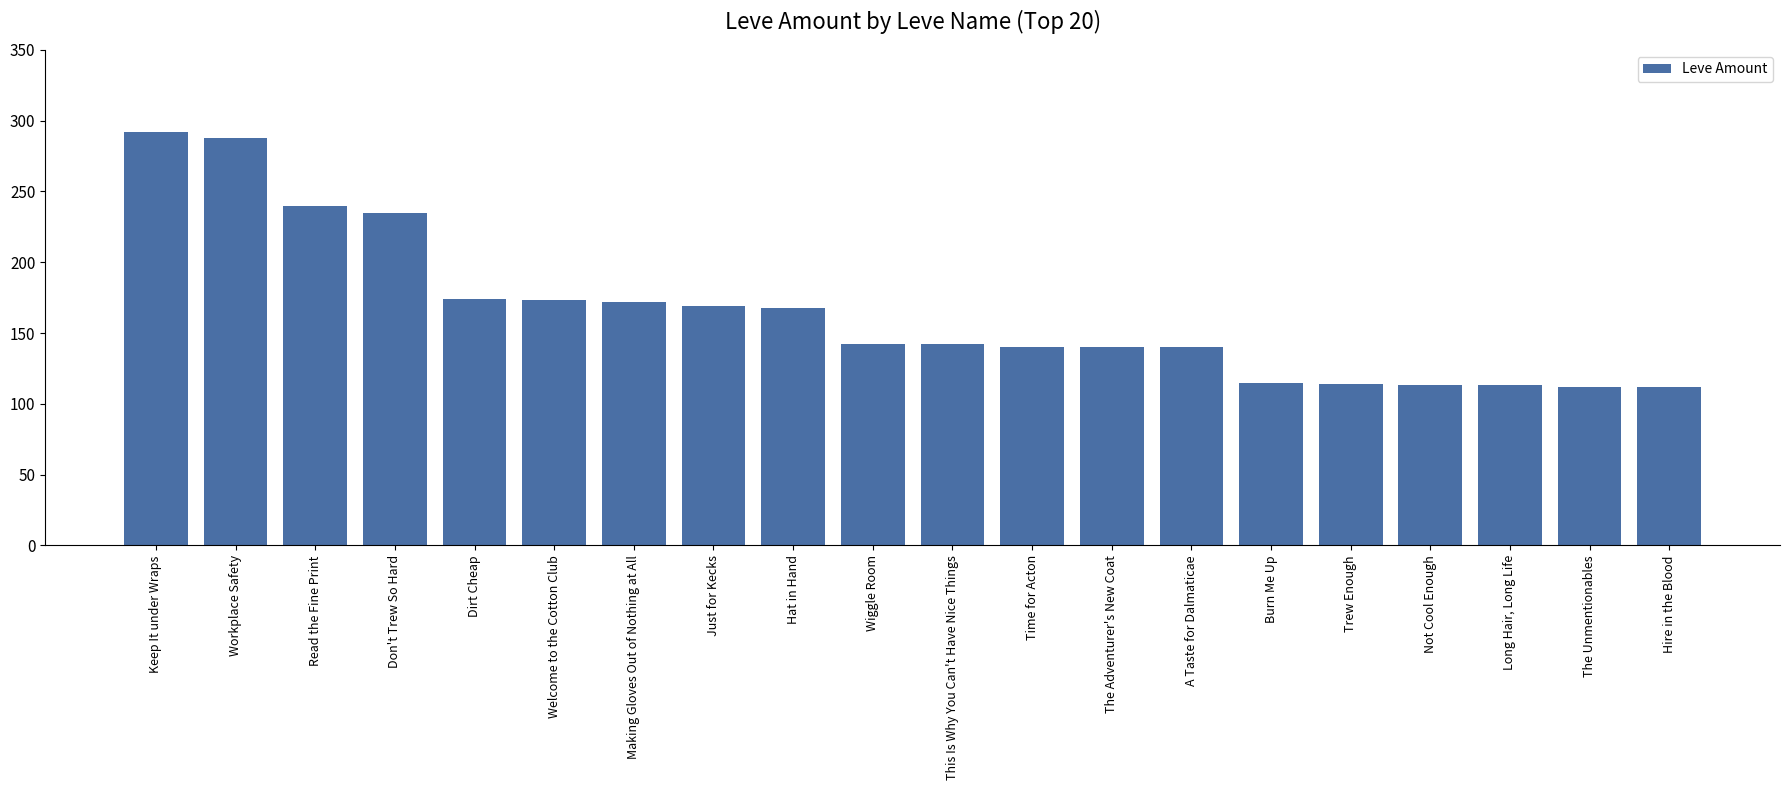

What is the approximate value at Welcome to the Cotton Club?

173